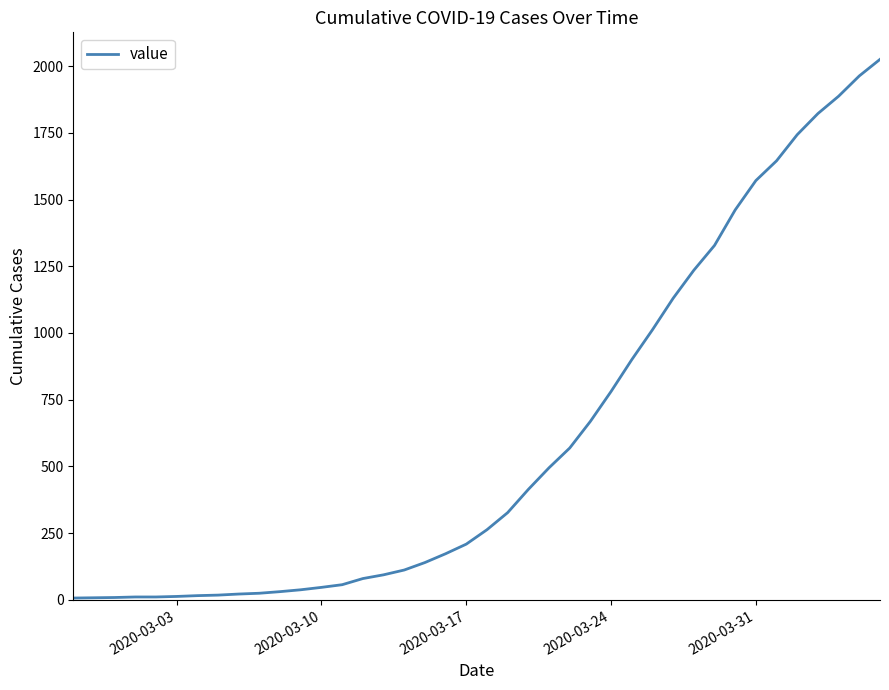

What is the sum of all values?

24361